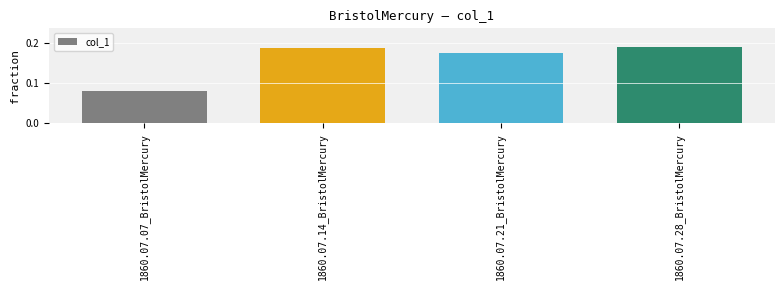

Which has a higher value, 1860.07.14_BristolMercury or 1860.07.21_BristolMercury?

1860.07.14_BristolMercury